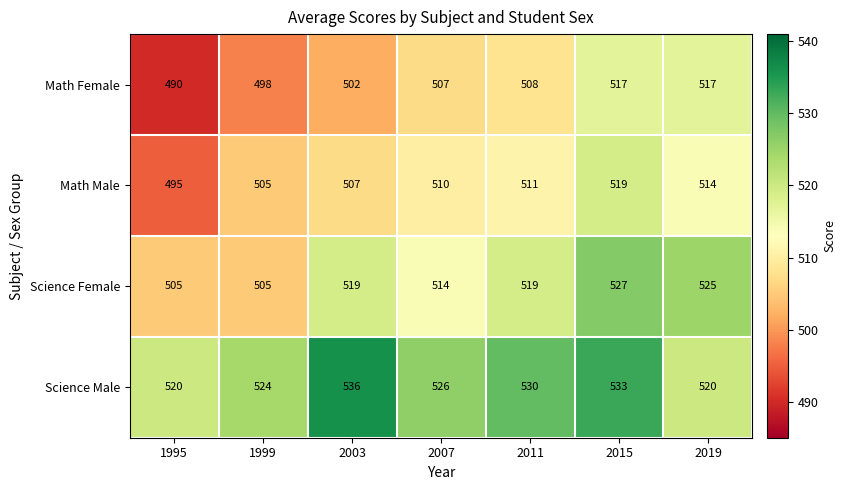

What is the spread (max minus min) of values at 1999?

26